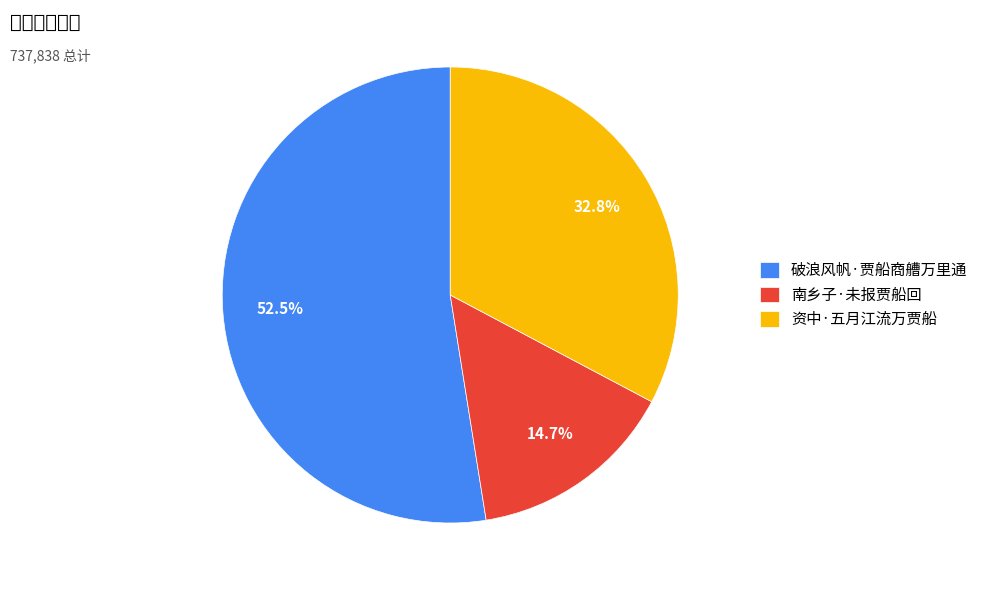

Which has a higher value, 南乡子·未报贾船回 or 破浪风帆·贾船商艚万里通?

破浪风帆·贾船商艚万里通